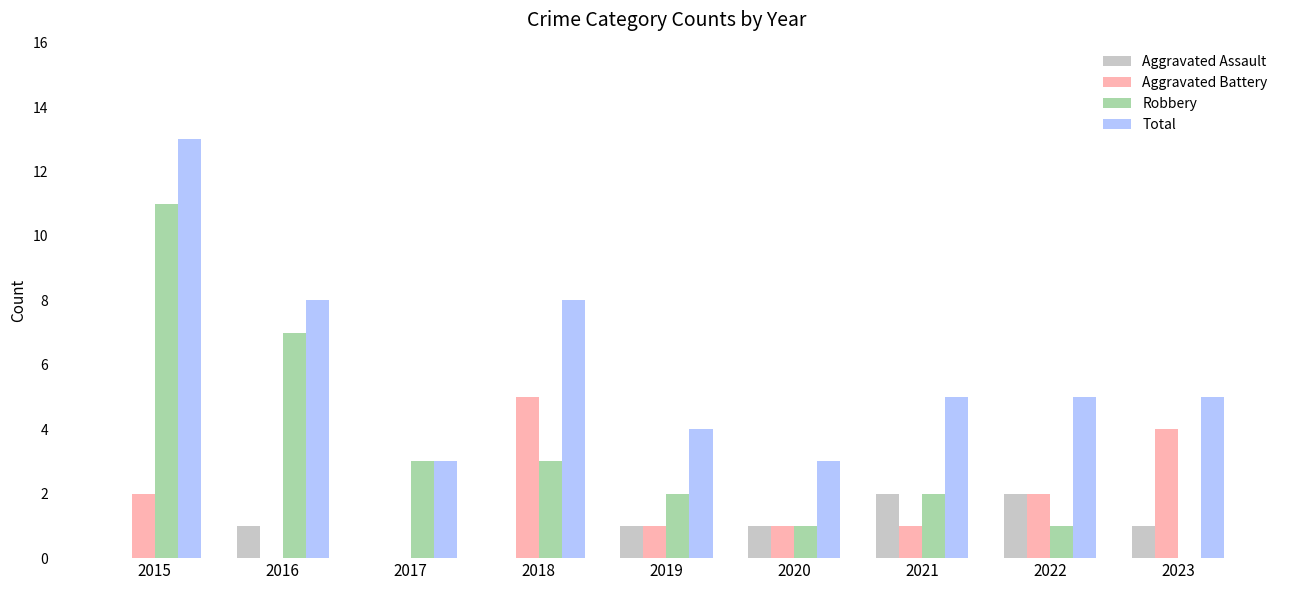

How many groups of bars are there?

9